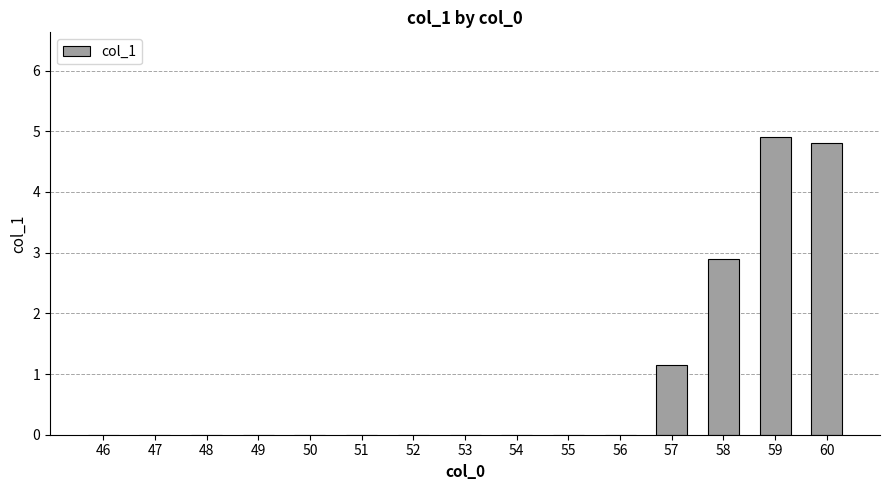

Are the bars horizontal?

No